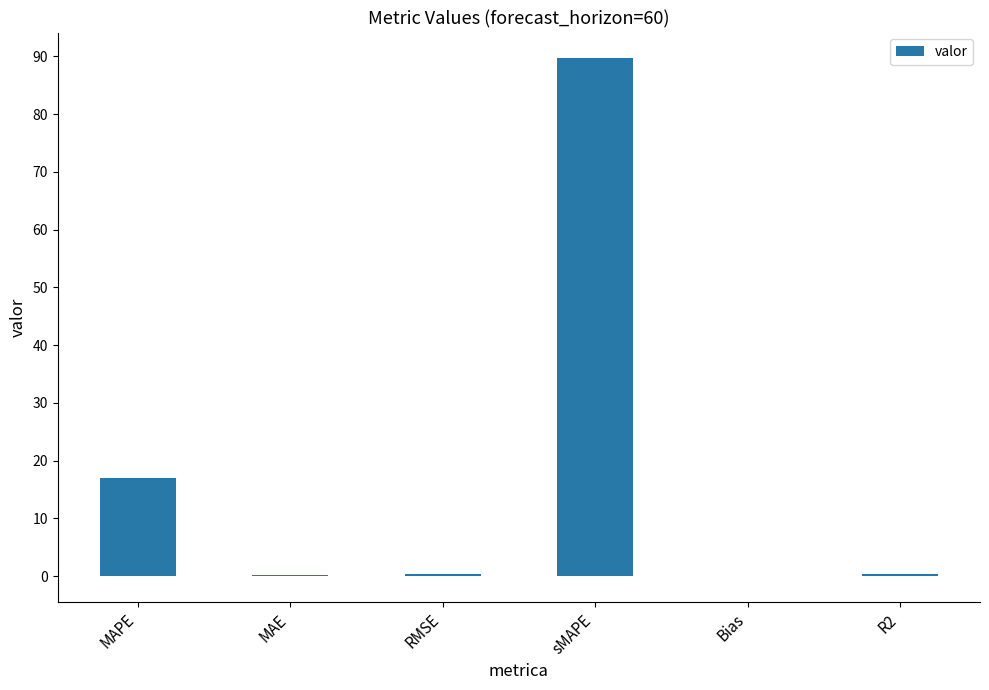

What is the average value?

17.9